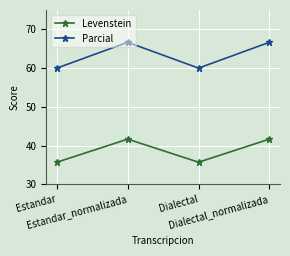

How many Levenstein values are between 35 and 41?

2